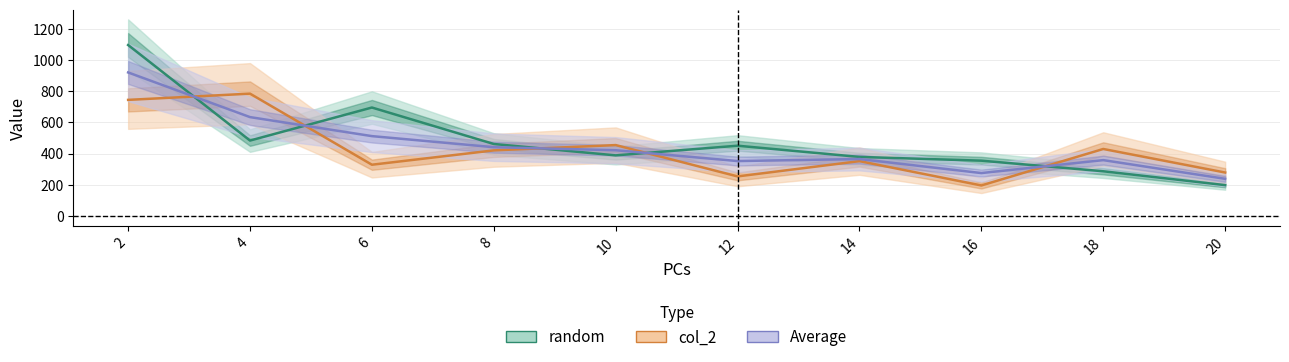

In Average, how many points are lower than both neighbors (excluding endpoints)?

2